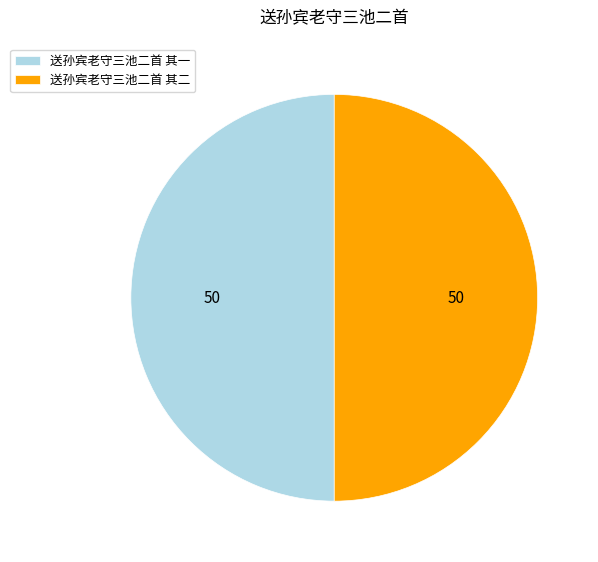

Count the number of slices in the pie.

2